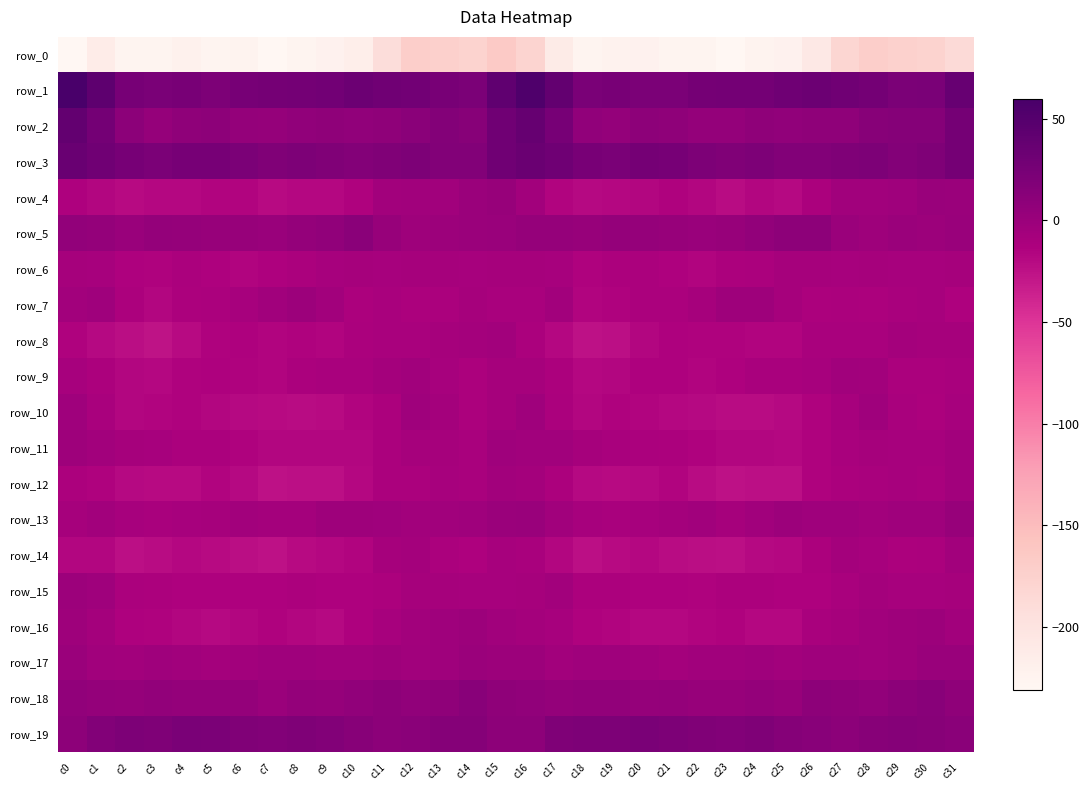

Where is row_7 nearest to the value -9?

c6